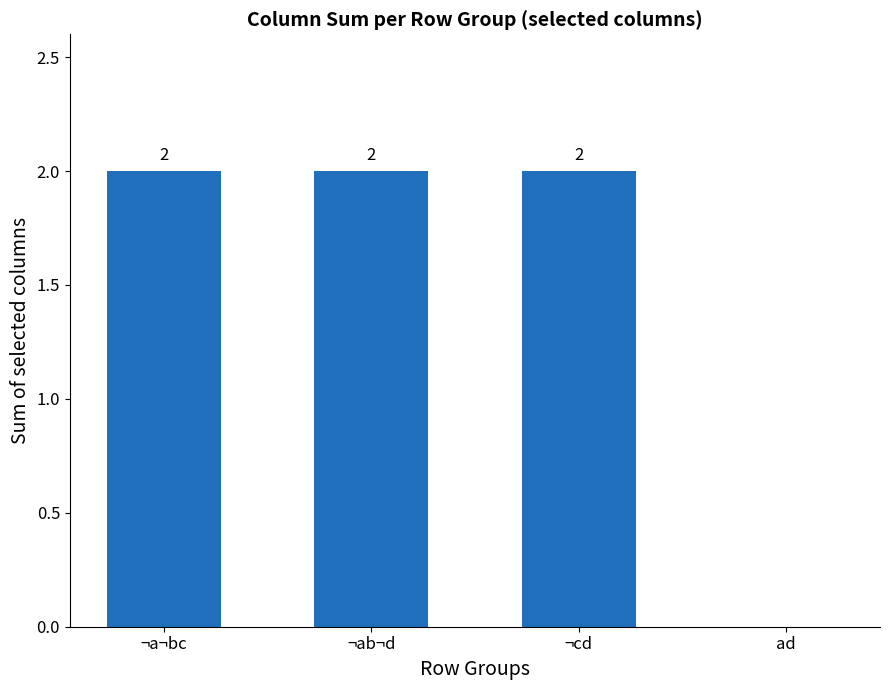

True or false: the data shows 3 at ¬a¬bc.

False